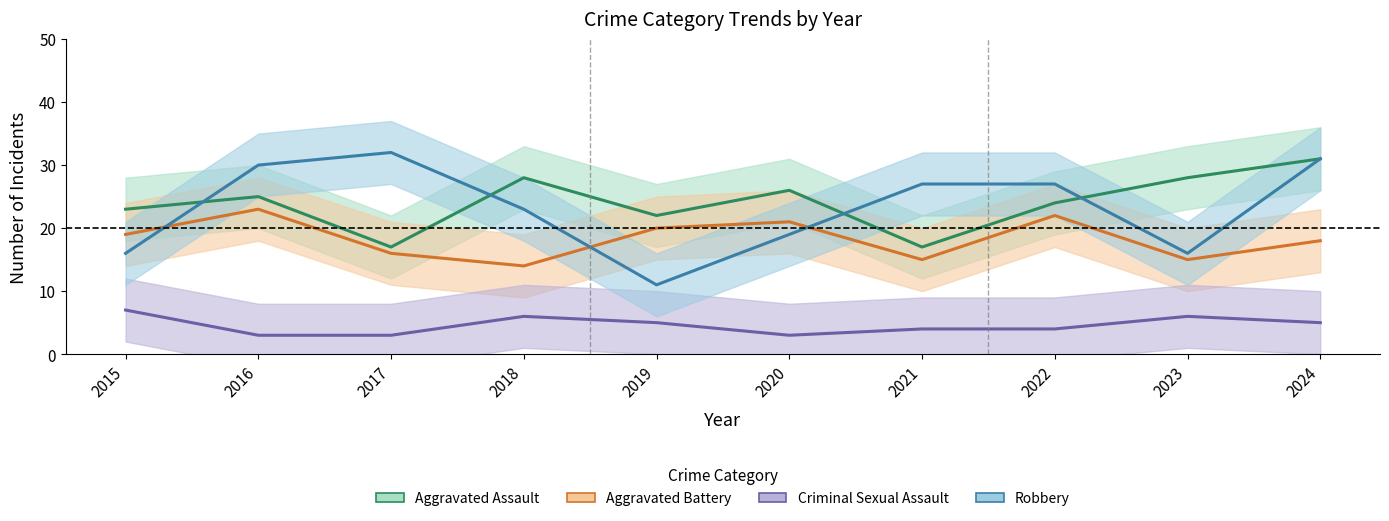

At how many categories does at least one series exceed 15?

10